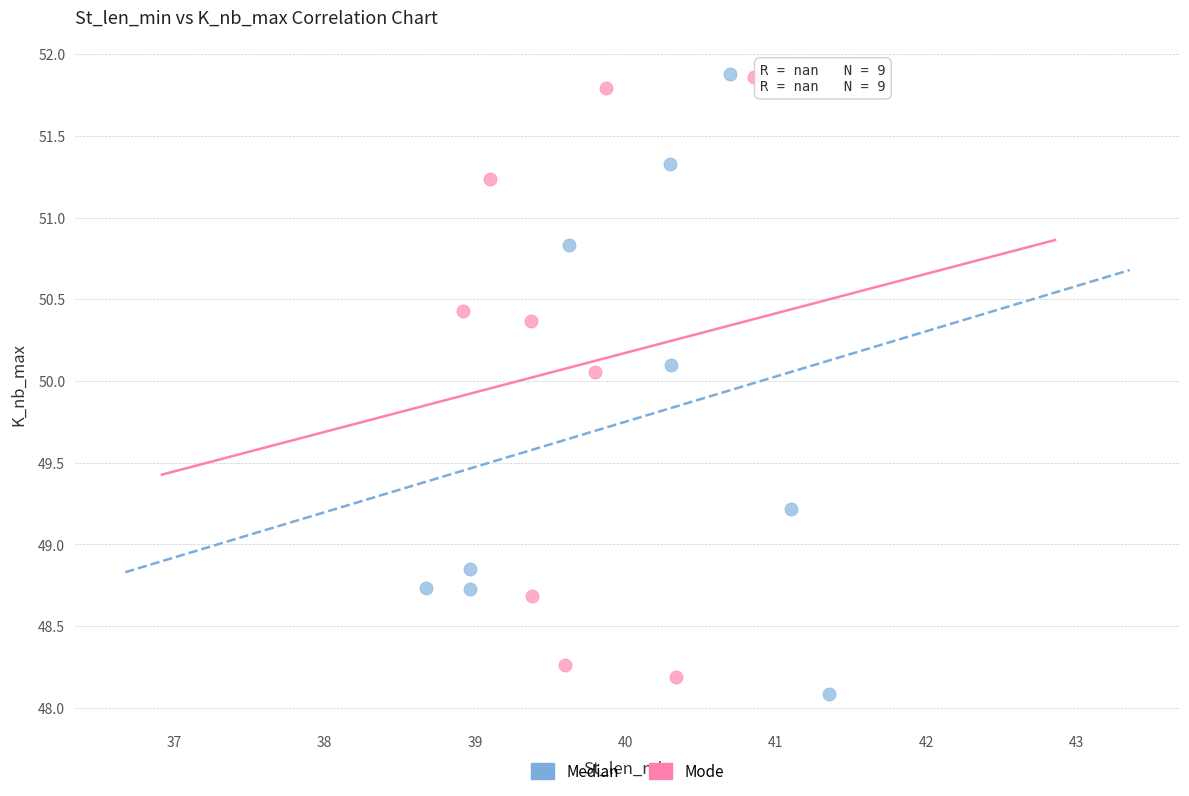

Which series reaches the minimum Y coordinate?

Median